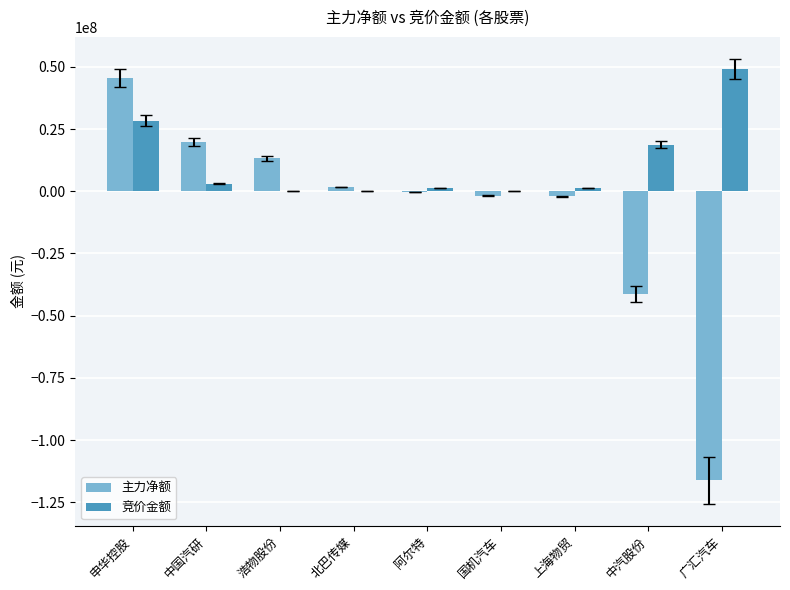

The 主力净额 series shows 5617068 at 浩物股份. True or false?

False